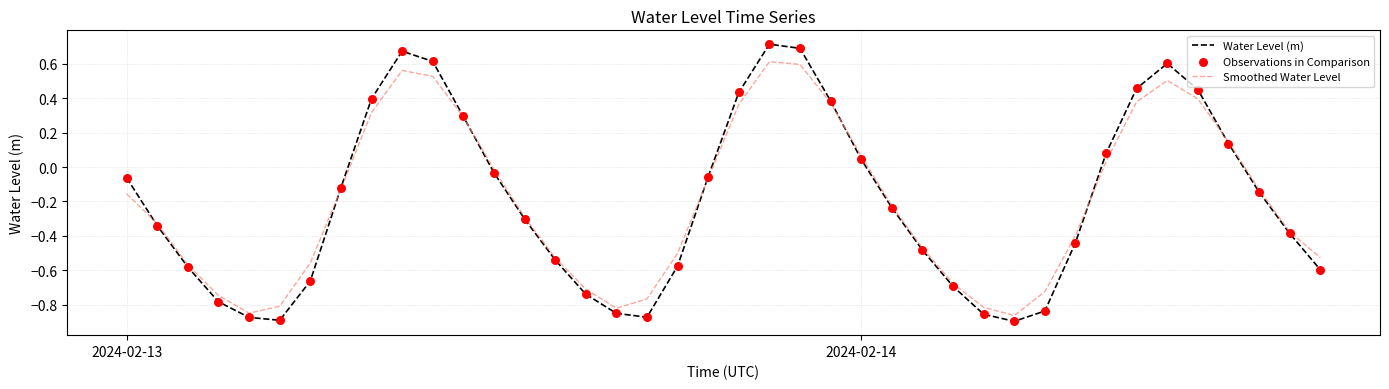

At how many categories does at least one series exceed 0?

14